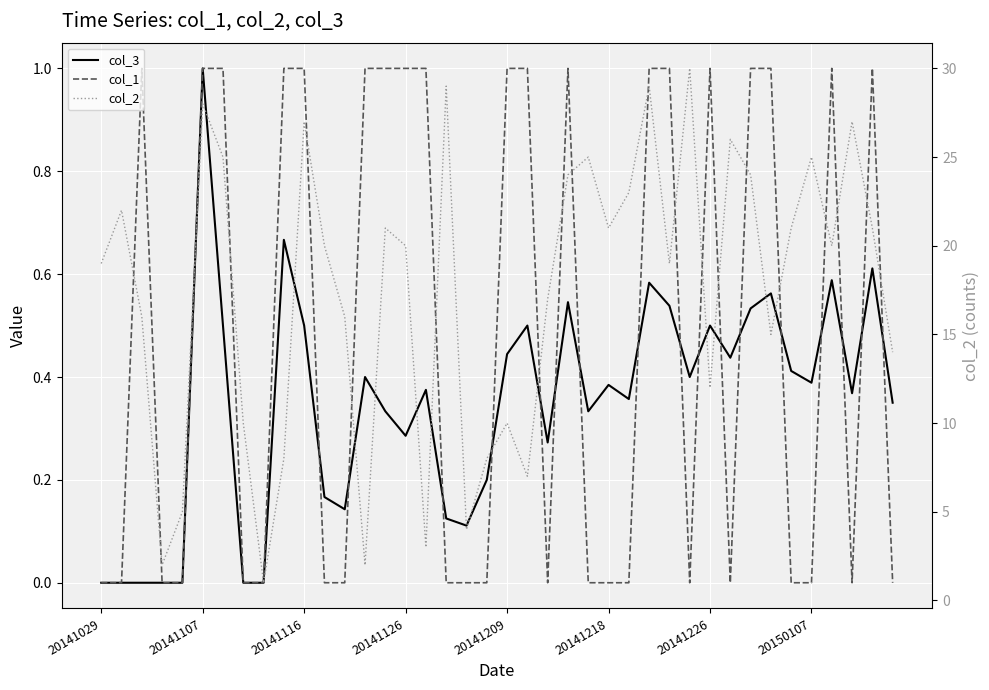

What is the minimum value for col_2?

1.0